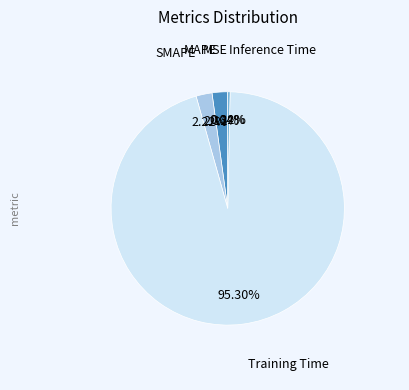

To the nearest percent, what is the average slice percentage?

20%